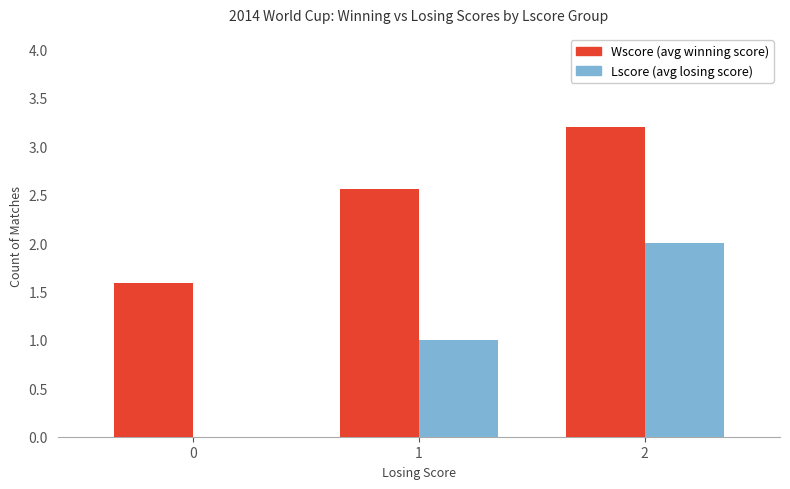

At which category does the chart reach its peak across all series?

2